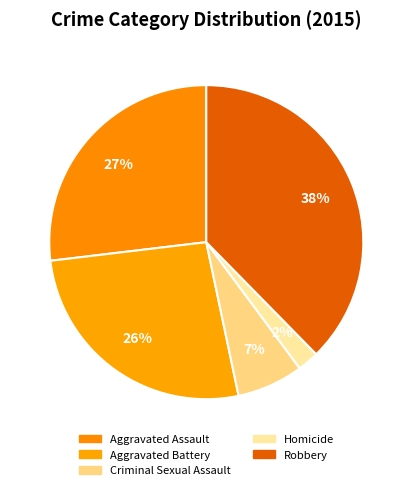

What is the smallest slice in the pie chart?

Homicide